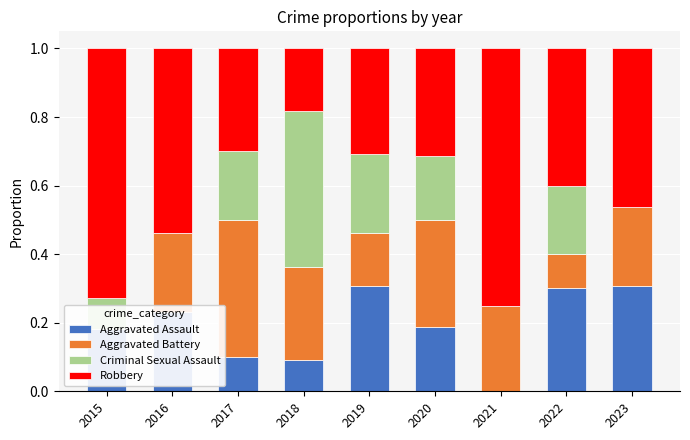

Reading left to right, transcribe all the data shown in this chart.

Aggravated Assault: 2015=0.2	2016=0.2	2017=0.1	2018=0.1	2019=0.3	2020=0.2	2021=0.0	2022=0.3	2023=0.3
Aggravated Battery: 2015=0.0	2016=0.2	2017=0.4	2018=0.3	2019=0.2	2020=0.3	2021=0.2	2022=0.1	2023=0.2
Criminal Sexual Assault: 2015=0.1	2016=0.0	2017=0.2	2018=0.5	2019=0.2	2020=0.2	2021=0.0	2022=0.2	2023=0.0
Robbery: 2015=0.7	2016=0.5	2017=0.3	2018=0.2	2019=0.3	2020=0.3	2021=0.8	2022=0.4	2023=0.5